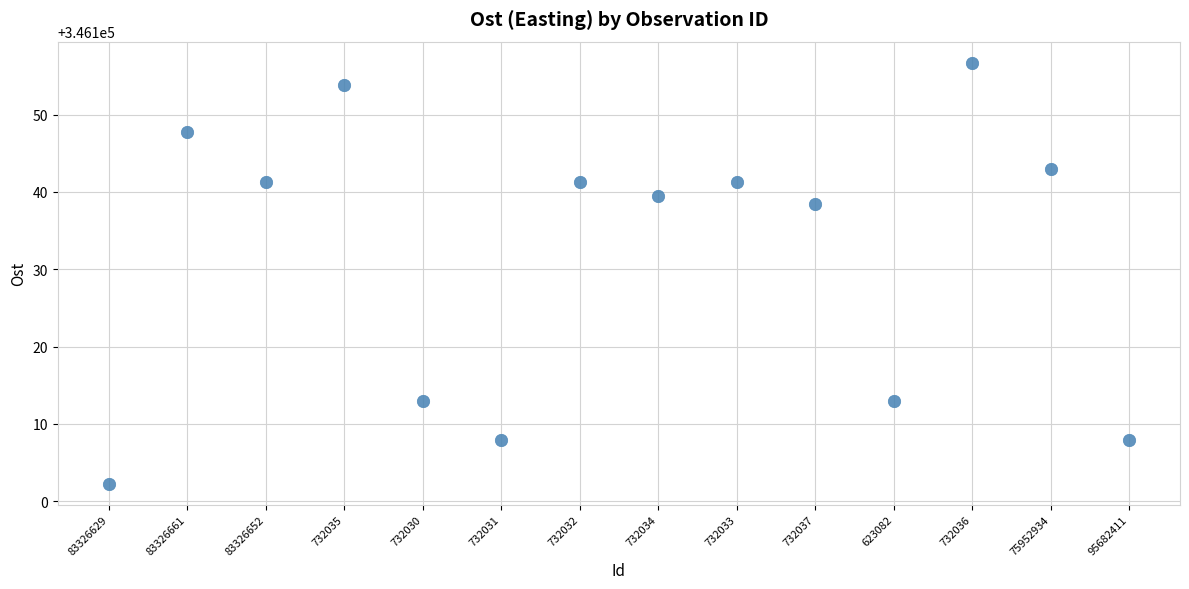

What Y value in the scatter plot is closest to 346129?

346138.4